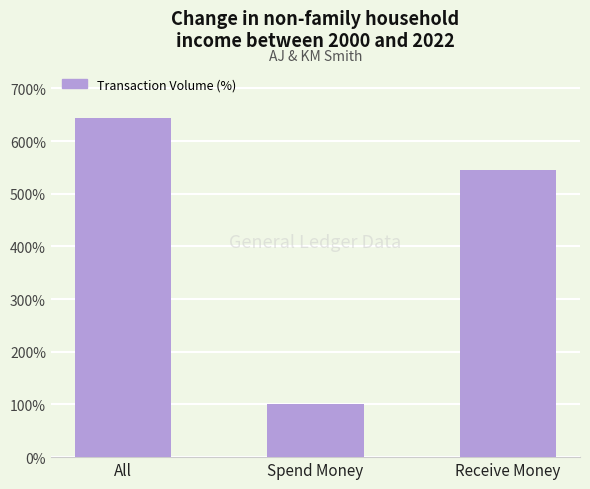

What is the minimum value shown in the chart?

100.0